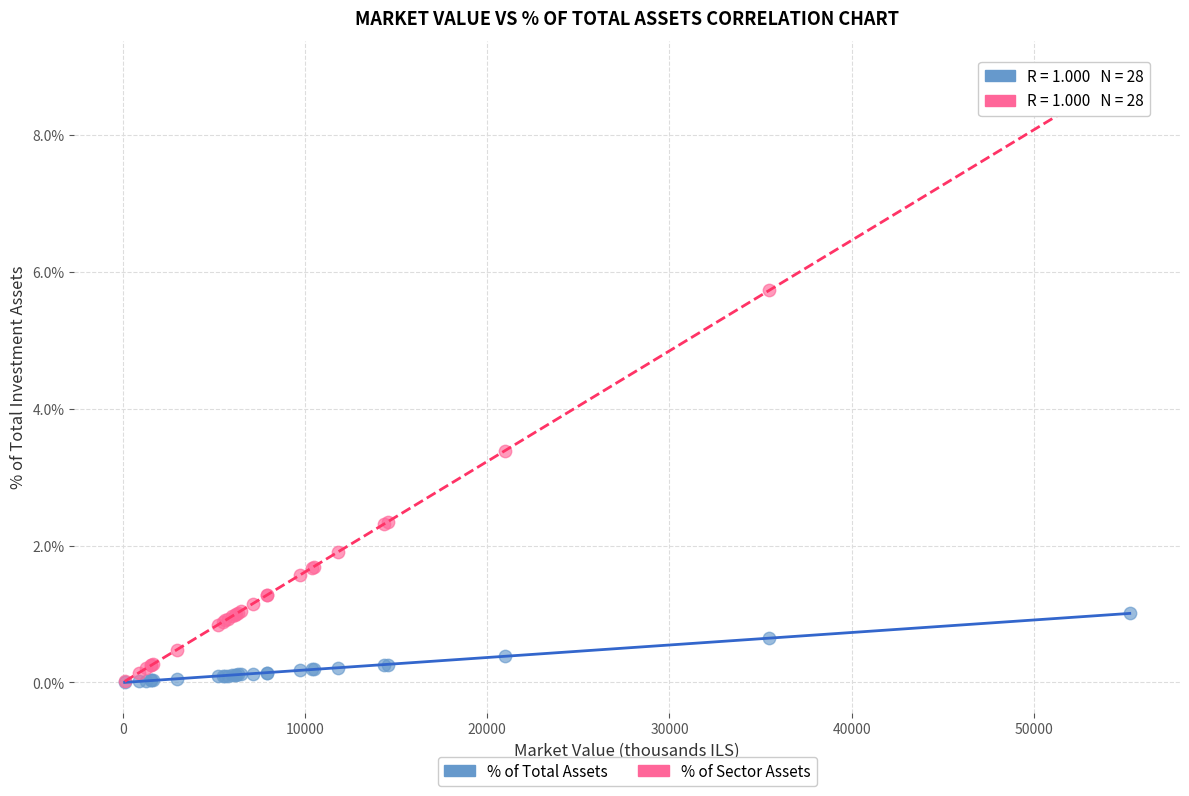

Across all series, what Y value is closest to 4?

3.4